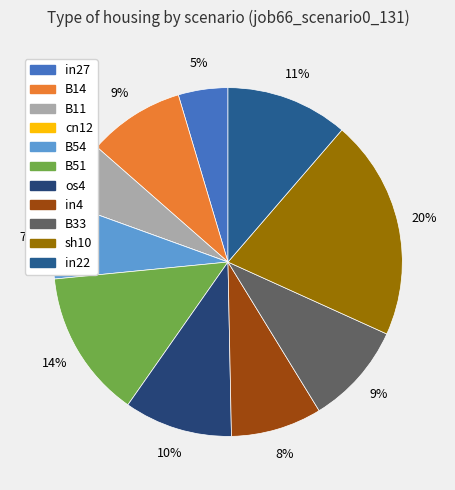

The B54 slice represents 15% of the pie. True or false?

False